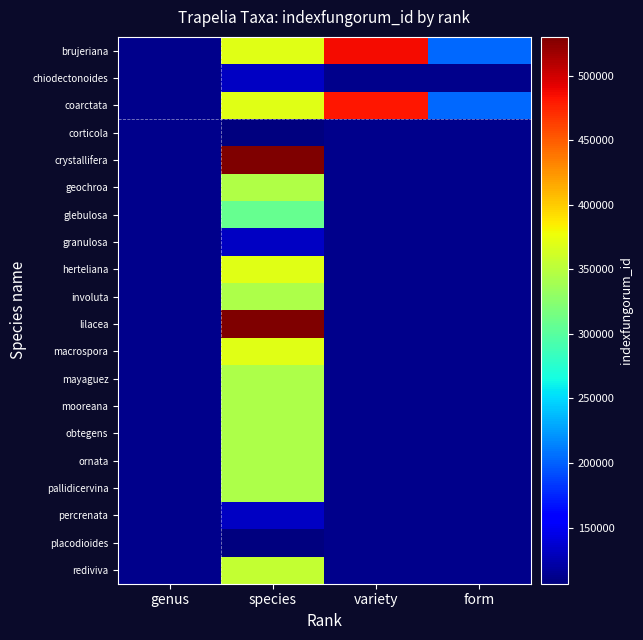

At which label does chiodectonoides reach its minimum?

genus